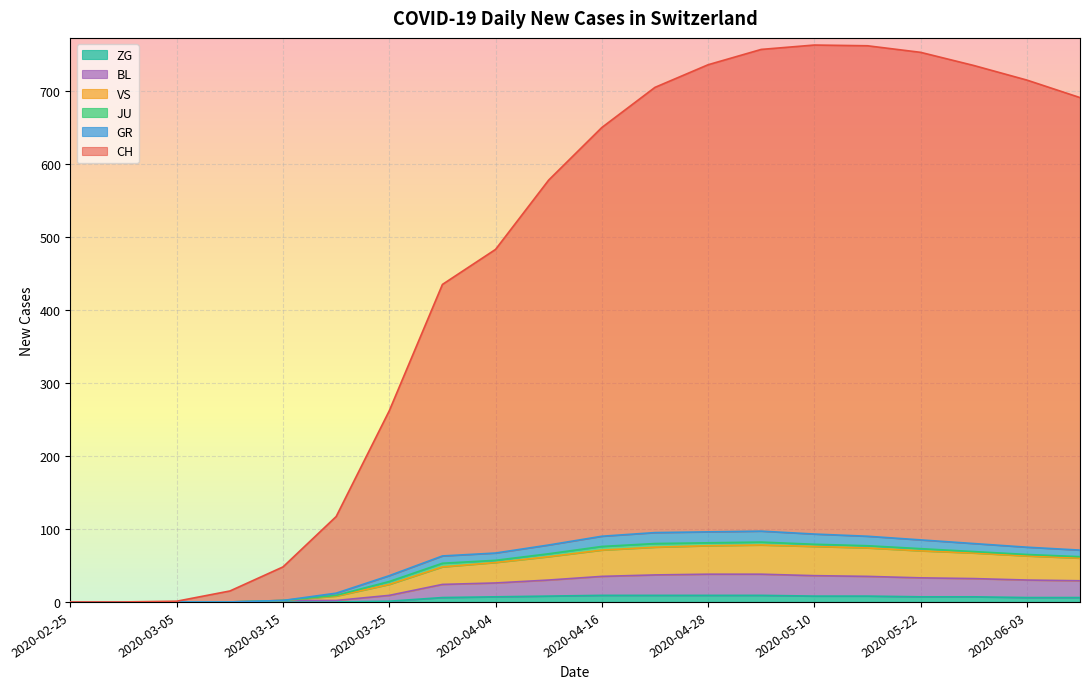

At which label does BL first exceed 30?

2020-04-16